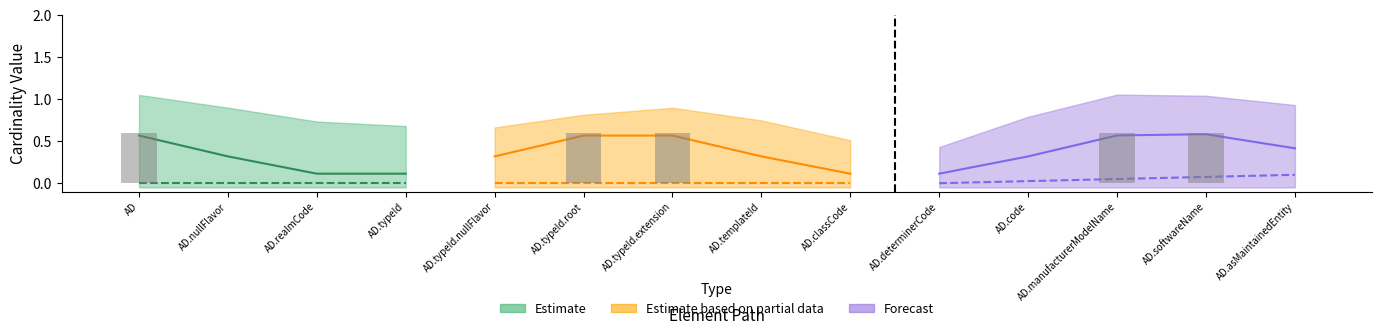

Which has a higher value, AD.softwareName or AD.code?

AD.softwareName